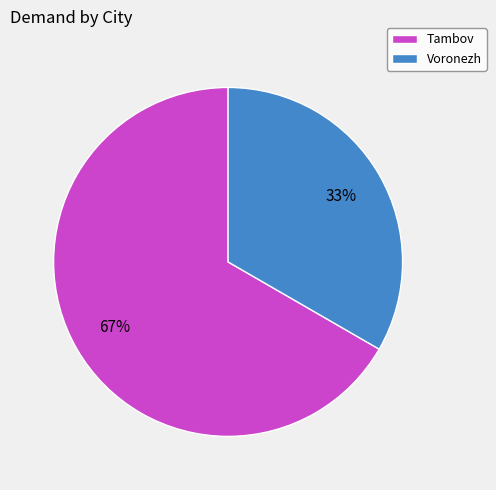

Is it true that Tambov is 67% of the pie?

True